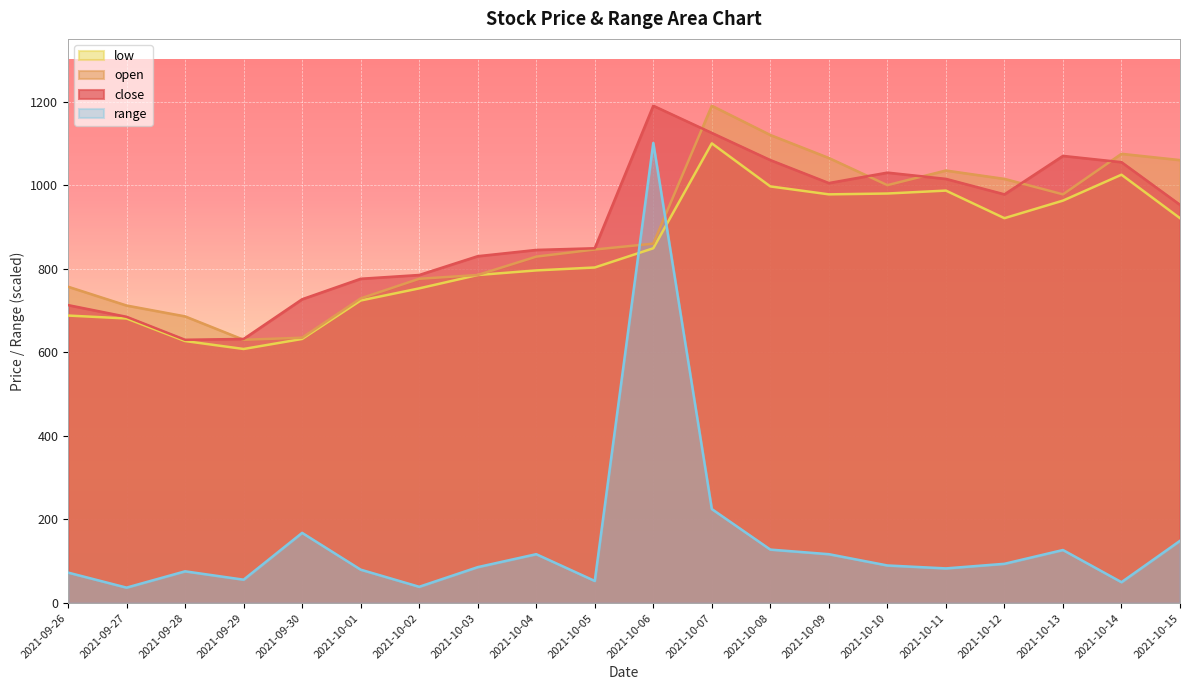

Is it true that low equals 785 at 2021-10-03?

True